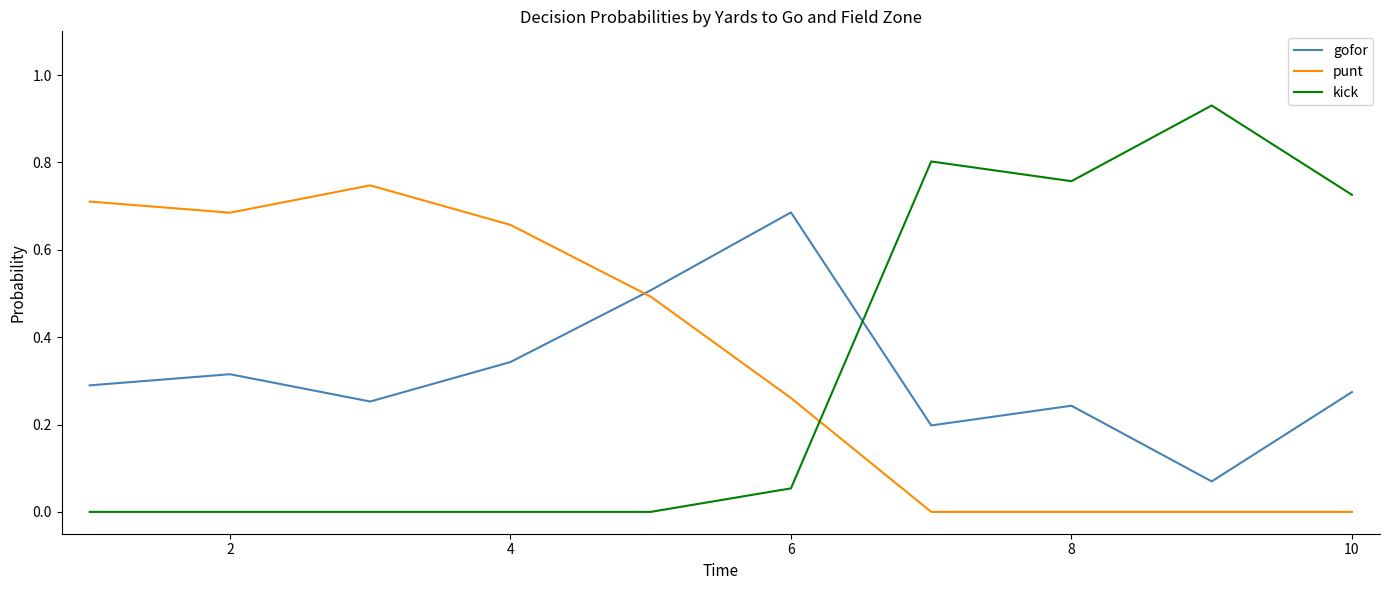

Which series has the largest range (max minus min)?

kick